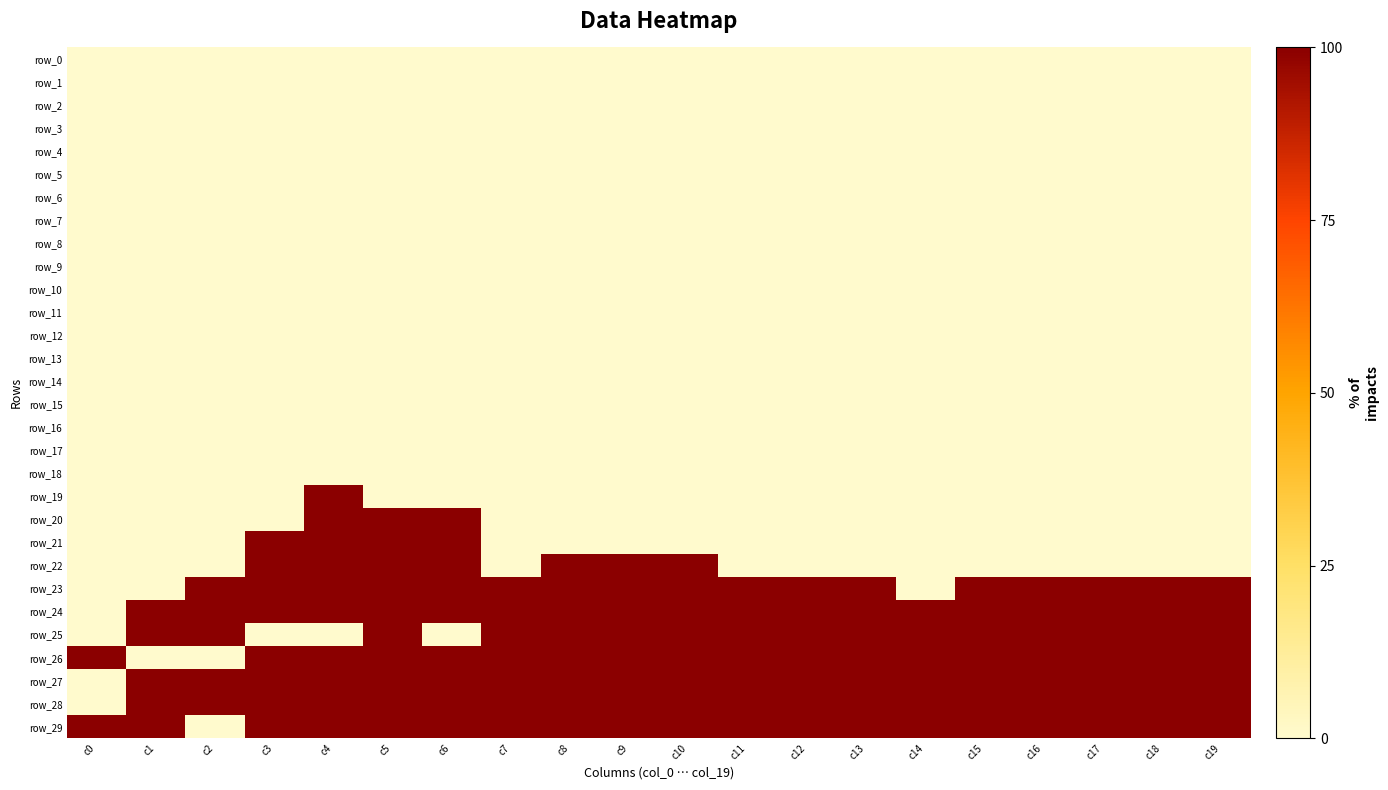

Reading left to right, list all the values displayed in this chart.

row_0: c0=0	c1=0	c2=0	c3=0	c4=0	c5=0	c6=0	c7=0	c8=0	c9=0	c10=0	c11=0	c12=0	c13=0	c14=0	c15=0	c16=0	c17=0	c18=0	c19=0
row_1: c0=0	c1=0	c2=0	c3=0	c4=0	c5=0	c6=0	c7=0	c8=0	c9=0	c10=0	c11=0	c12=0	c13=0	c14=0	c15=0	c16=0	c17=0	c18=0	c19=0
row_2: c0=0	c1=0	c2=0	c3=0	c4=0	c5=0	c6=0	c7=0	c8=0	c9=0	c10=0	c11=0	c12=0	c13=0	c14=0	c15=0	c16=0	c17=0	c18=0	c19=0
row_3: c0=0	c1=0	c2=0	c3=0	c4=0	c5=0	c6=0	c7=0	c8=0	c9=0	c10=0	c11=0	c12=0	c13=0	c14=0	c15=0	c16=0	c17=0	c18=0	c19=0
row_4: c0=0	c1=0	c2=0	c3=0	c4=0	c5=0	c6=0	c7=0	c8=0	c9=0	c10=0	c11=0	c12=0	c13=0	c14=0	c15=0	c16=0	c17=0	c18=0	c19=0
row_5: c0=0	c1=0	c2=0	c3=0	c4=0	c5=0	c6=0	c7=0	c8=0	c9=0	c10=0	c11=0	c12=0	c13=0	c14=0	c15=0	c16=0	c17=0	c18=0	c19=0
row_6: c0=0	c1=0	c2=0	c3=0	c4=0	c5=0	c6=0	c7=0	c8=0	c9=0	c10=0	c11=0	c12=0	c13=0	c14=0	c15=0	c16=0	c17=0	c18=0	c19=0
row_7: c0=0	c1=0	c2=0	c3=0	c4=0	c5=0	c6=0	c7=0	c8=0	c9=0	c10=0	c11=0	c12=0	c13=0	c14=0	c15=0	c16=0	c17=0	c18=0	c19=0
row_8: c0=0	c1=0	c2=0	c3=0	c4=0	c5=0	c6=0	c7=0	c8=0	c9=0	c10=0	c11=0	c12=0	c13=0	c14=0	c15=0	c16=0	c17=0	c18=0	c19=0
row_9: c0=0	c1=0	c2=0	c3=0	c4=0	c5=0	c6=0	c7=0	c8=0	c9=0	c10=0	c11=0	c12=0	c13=0	c14=0	c15=0	c16=0	c17=0	c18=0	c19=0
row_10: c0=0	c1=0	c2=0	c3=0	c4=0	c5=0	c6=0	c7=0	c8=0	c9=0	c10=0	c11=0	c12=0	c13=0	c14=0	c15=0	c16=0	c17=0	c18=0	c19=0
row_11: c0=0	c1=0	c2=0	c3=0	c4=0	c5=0	c6=0	c7=0	c8=0	c9=0	c10=0	c11=0	c12=0	c13=0	c14=0	c15=0	c16=0	c17=0	c18=0	c19=0
row_12: c0=0	c1=0	c2=0	c3=0	c4=0	c5=0	c6=0	c7=0	c8=0	c9=0	c10=0	c11=0	c12=0	c13=0	c14=0	c15=0	c16=0	c17=0	c18=0	c19=0
row_13: c0=0	c1=0	c2=0	c3=0	c4=0	c5=0	c6=0	c7=0	c8=0	c9=0	c10=0	c11=0	c12=0	c13=0	c14=0	c15=0	c16=0	c17=0	c18=0	c19=0
row_14: c0=0	c1=0	c2=0	c3=0	c4=0	c5=0	c6=0	c7=0	c8=0	c9=0	c10=0	c11=0	c12=0	c13=0	c14=0	c15=0	c16=0	c17=0	c18=0	c19=0
row_15: c0=0	c1=0	c2=0	c3=0	c4=0	c5=0	c6=0	c7=0	c8=0	c9=0	c10=0	c11=0	c12=0	c13=0	c14=0	c15=0	c16=0	c17=0	c18=0	c19=0
row_16: c0=0	c1=0	c2=0	c3=0	c4=0	c5=0	c6=0	c7=0	c8=0	c9=0	c10=0	c11=0	c12=0	c13=0	c14=0	c15=0	c16=0	c17=0	c18=0	c19=0
row_17: c0=0	c1=0	c2=0	c3=0	c4=0	c5=0	c6=0	c7=0	c8=0	c9=0	c10=0	c11=0	c12=0	c13=0	c14=0	c15=0	c16=0	c17=0	c18=0	c19=0
row_18: c0=0	c1=0	c2=0	c3=0	c4=0	c5=0	c6=0	c7=0	c8=0	c9=0	c10=0	c11=0	c12=0	c13=0	c14=0	c15=0	c16=0	c17=0	c18=0	c19=0
row_19: c0=0	c1=0	c2=0	c3=0	c4=1	c5=0	c6=0	c7=0	c8=0	c9=0	c10=0	c11=0	c12=0	c13=0	c14=0	c15=0	c16=0	c17=0	c18=0	c19=0
row_20: c0=0	c1=0	c2=0	c3=0	c4=1	c5=1	c6=1	c7=0	c8=0	c9=0	c10=0	c11=0	c12=0	c13=0	c14=0	c15=0	c16=0	c17=0	c18=0	c19=0
row_21: c0=0	c1=0	c2=0	c3=1	c4=1	c5=1	c6=1	c7=0	c8=0	c9=0	c10=0	c11=0	c12=0	c13=0	c14=0	c15=0	c16=0	c17=0	c18=0	c19=0
row_22: c0=0	c1=0	c2=0	c3=1	c4=1	c5=1	c6=1	c7=0	c8=1	c9=1	c10=1	c11=0	c12=0	c13=0	c14=0	c15=0	c16=0	c17=0	c18=0	c19=0
row_23: c0=0	c1=0	c2=1	c3=1	c4=1	c5=1	c6=1	c7=1	c8=1	c9=1	c10=1	c11=1	c12=1	c13=1	c14=0	c15=1	c16=1	c17=1	c18=1	c19=1
row_24: c0=0	c1=1	c2=1	c3=1	c4=1	c5=1	c6=1	c7=1	c8=1	c9=1	c10=1	c11=1	c12=1	c13=1	c14=1	c15=1	c16=1	c17=1	c18=1	c19=1
row_25: c0=0	c1=1	c2=1	c3=0	c4=0	c5=1	c6=0	c7=1	c8=1	c9=1	c10=1	c11=1	c12=1	c13=1	c14=1	c15=1	c16=1	c17=1	c18=1	c19=1
row_26: c0=1	c1=0	c2=0	c3=1	c4=1	c5=1	c6=1	c7=1	c8=1	c9=1	c10=1	c11=1	c12=1	c13=1	c14=1	c15=1	c16=1	c17=1	c18=1	c19=1
row_27: c0=0	c1=1	c2=1	c3=1	c4=1	c5=1	c6=1	c7=1	c8=1	c9=1	c10=1	c11=1	c12=1	c13=1	c14=1	c15=1	c16=1	c17=1	c18=1	c19=1
row_28: c0=0	c1=1	c2=1	c3=1	c4=1	c5=1	c6=1	c7=1	c8=1	c9=1	c10=1	c11=1	c12=1	c13=1	c14=1	c15=1	c16=1	c17=1	c18=1	c19=1
row_29: c0=1	c1=1	c2=0	c3=1	c4=1	c5=1	c6=1	c7=1	c8=1	c9=1	c10=1	c11=1	c12=1	c13=1	c14=1	c15=1	c16=1	c17=1	c18=1	c19=1